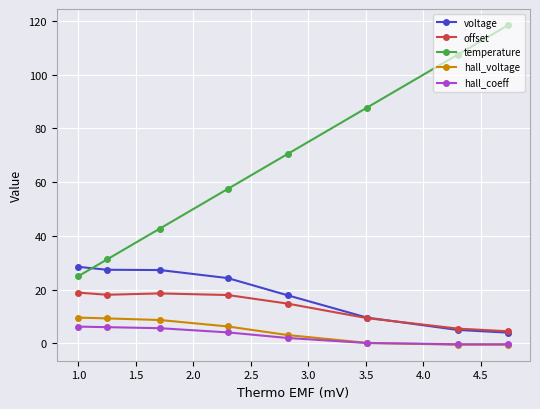

Is this an area chart (filled region under the line)?

No